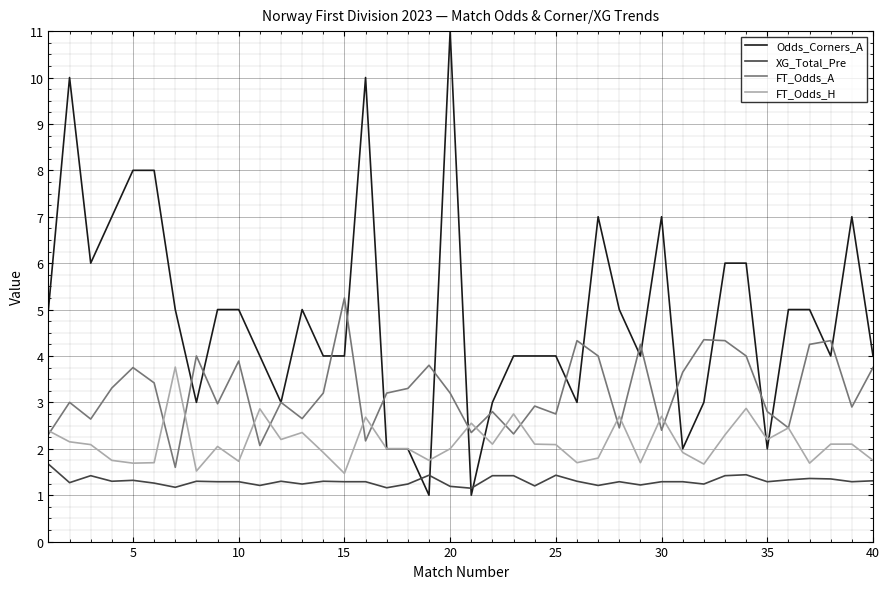

What is the maximum value shown in the chart?

11.0